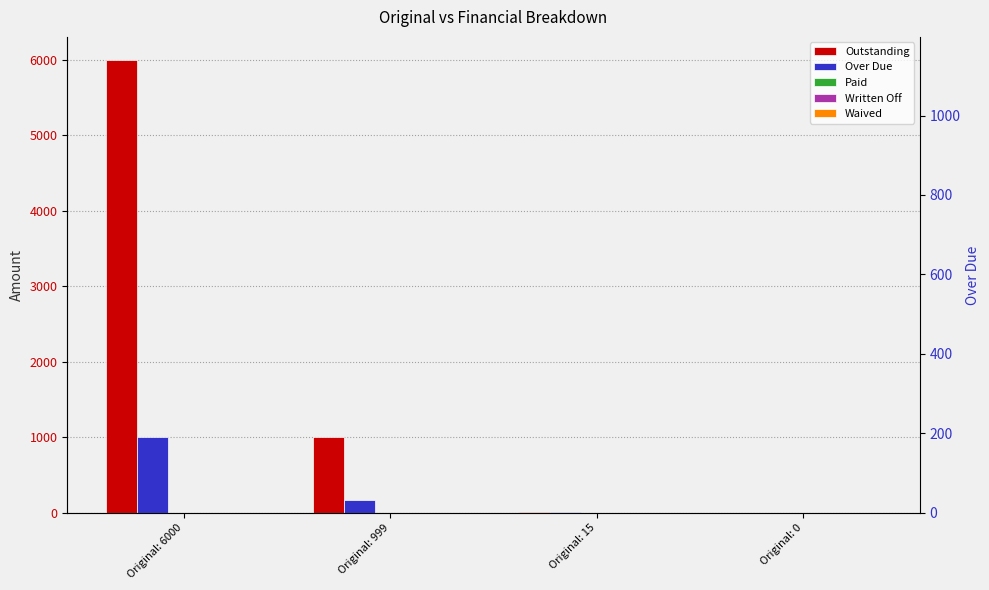

The Written Off series shows 0.0 at Original: 999. True or false?

True